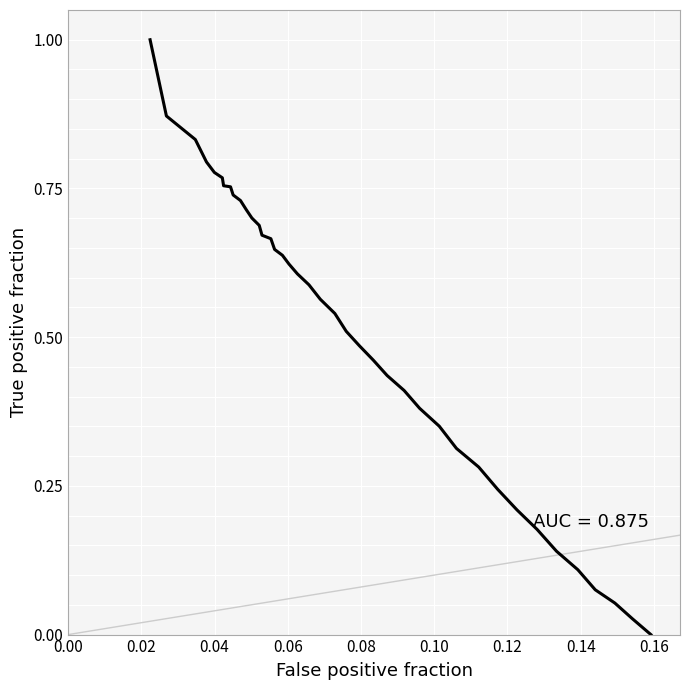

What is the difference between the maximum and minimum values?

1.0